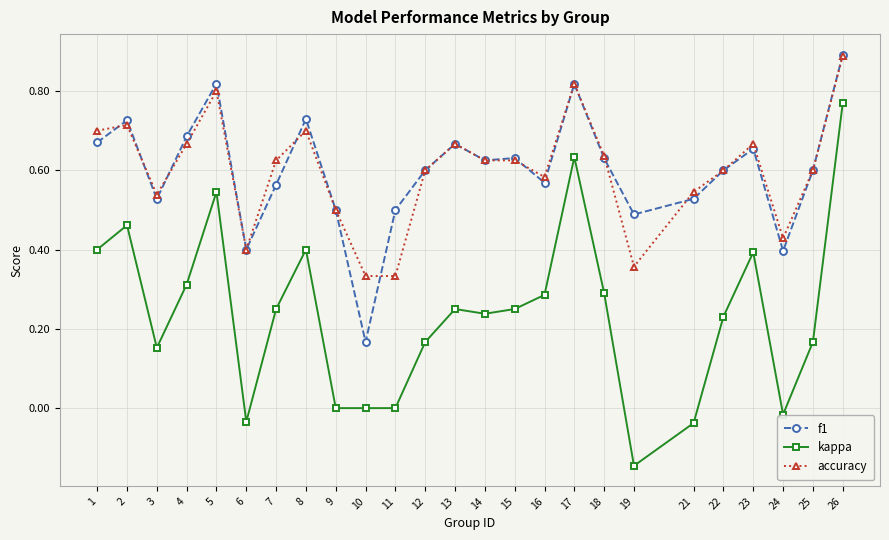

True or false: f1 and kappa cross at least once.

False